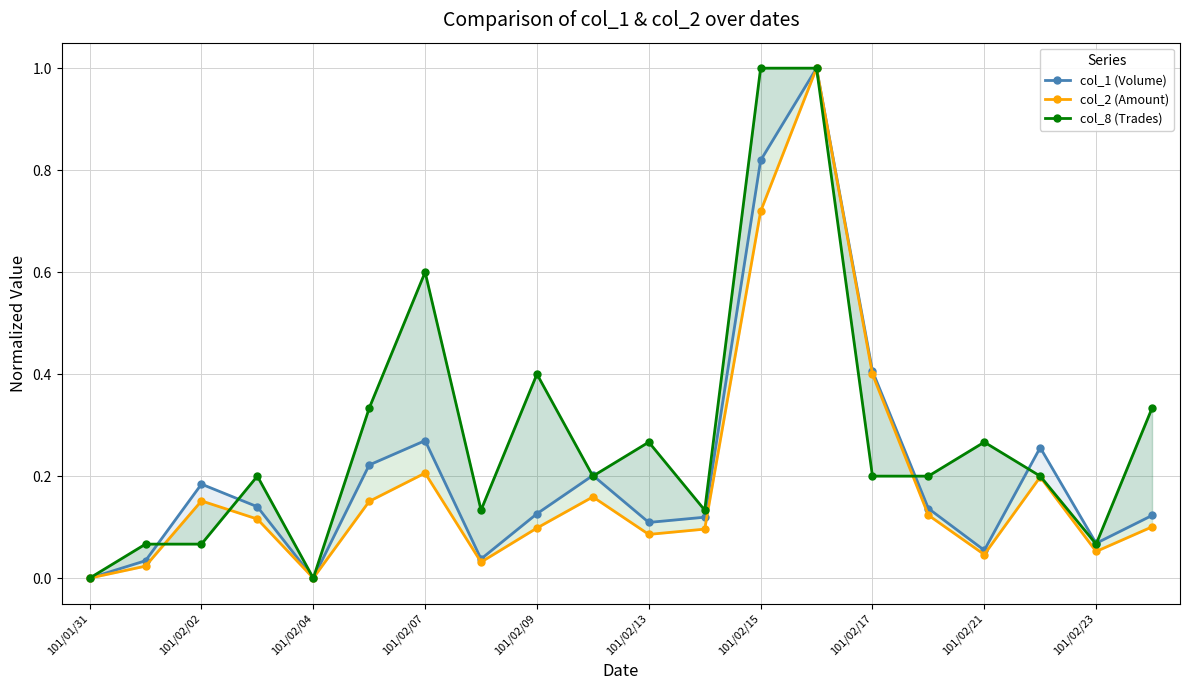

True or false: col_8 (Trades) has a value of -0.5 at 101/02/04.

False